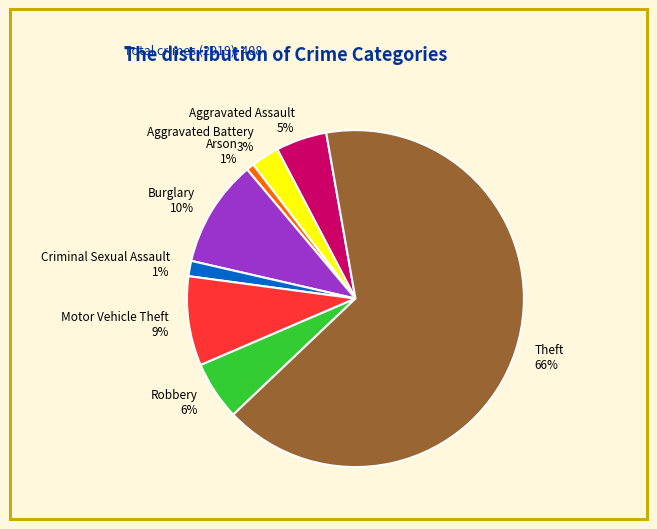

Combined, do Arson and Robbery account for over 50%?

No